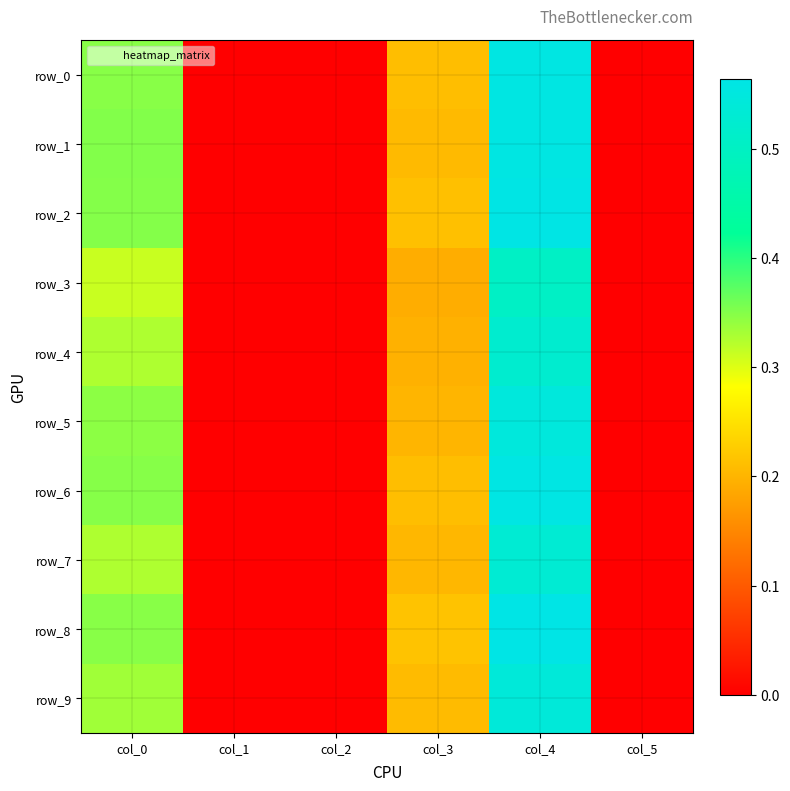

Rank the categories by row_4 value from highest to lowest.

col_4, col_0, col_3, col_1, col_2, col_5